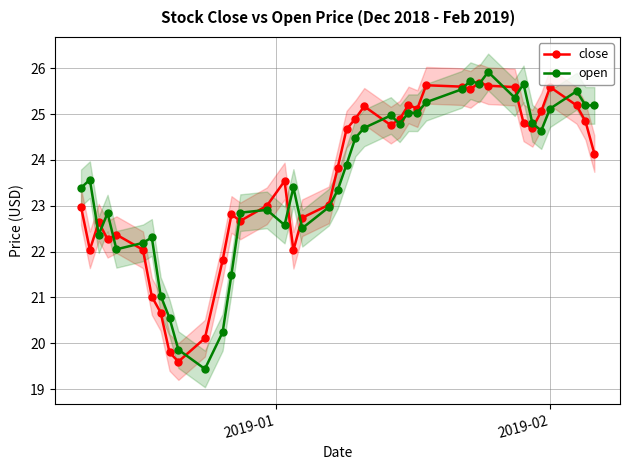

What is the value of the open point at the 8th from the left?

21.0